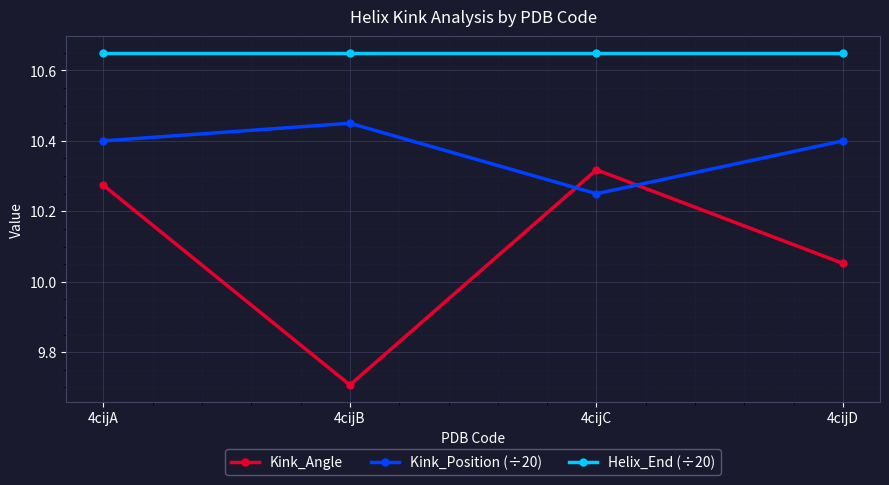

Read the Kink_Angle value at 4cijB.

9.7